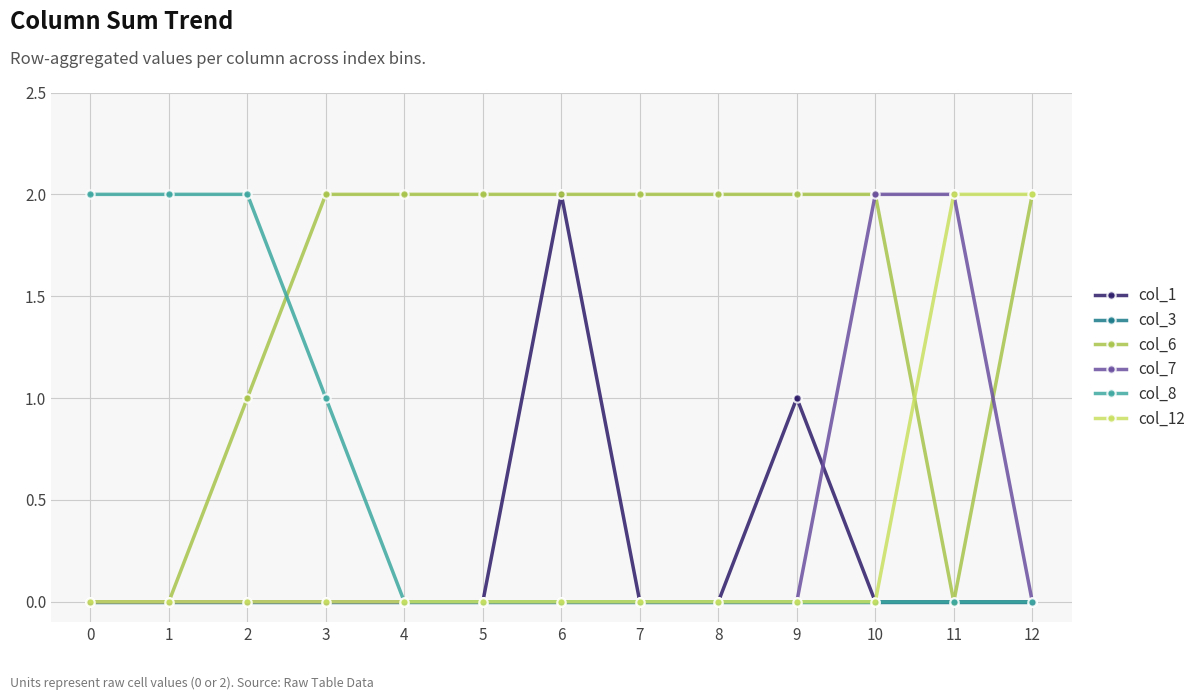

Between 4 and 10, which series saw the biggest shift?

col_7